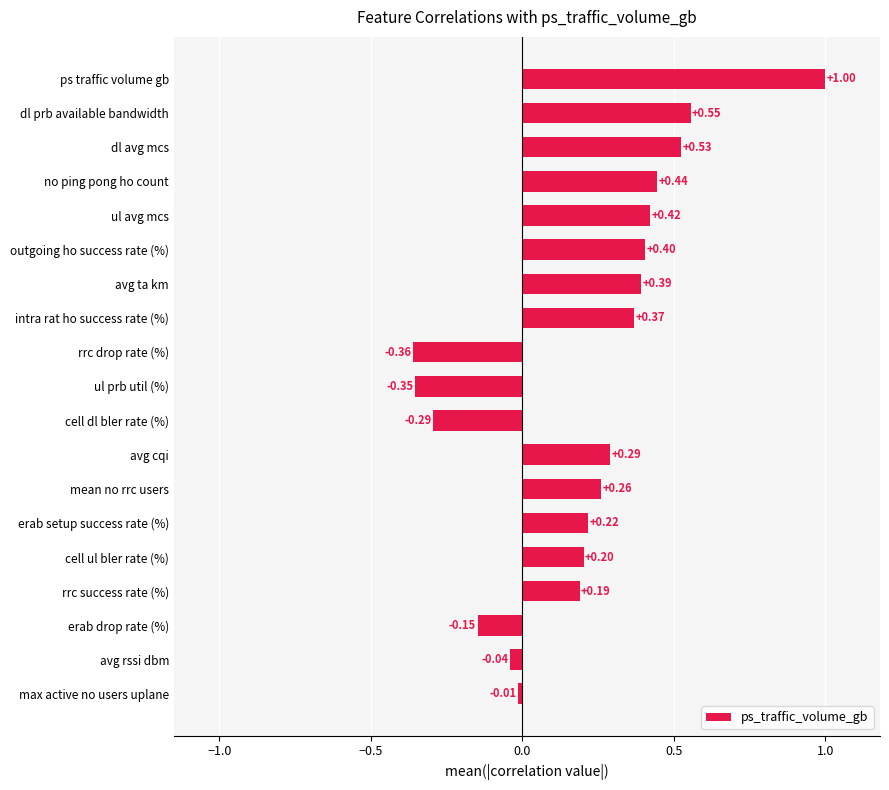

What is the maximum value shown in the chart?

1.0